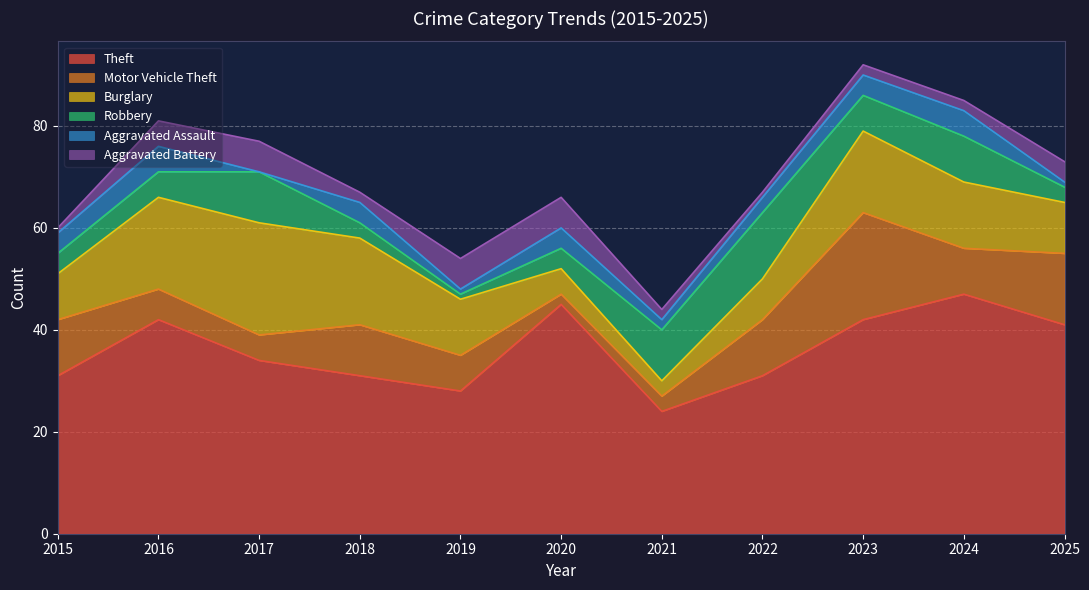

Which series ends up on top after the final intersection of Robbery and Aggravated Battery?

Aggravated Battery